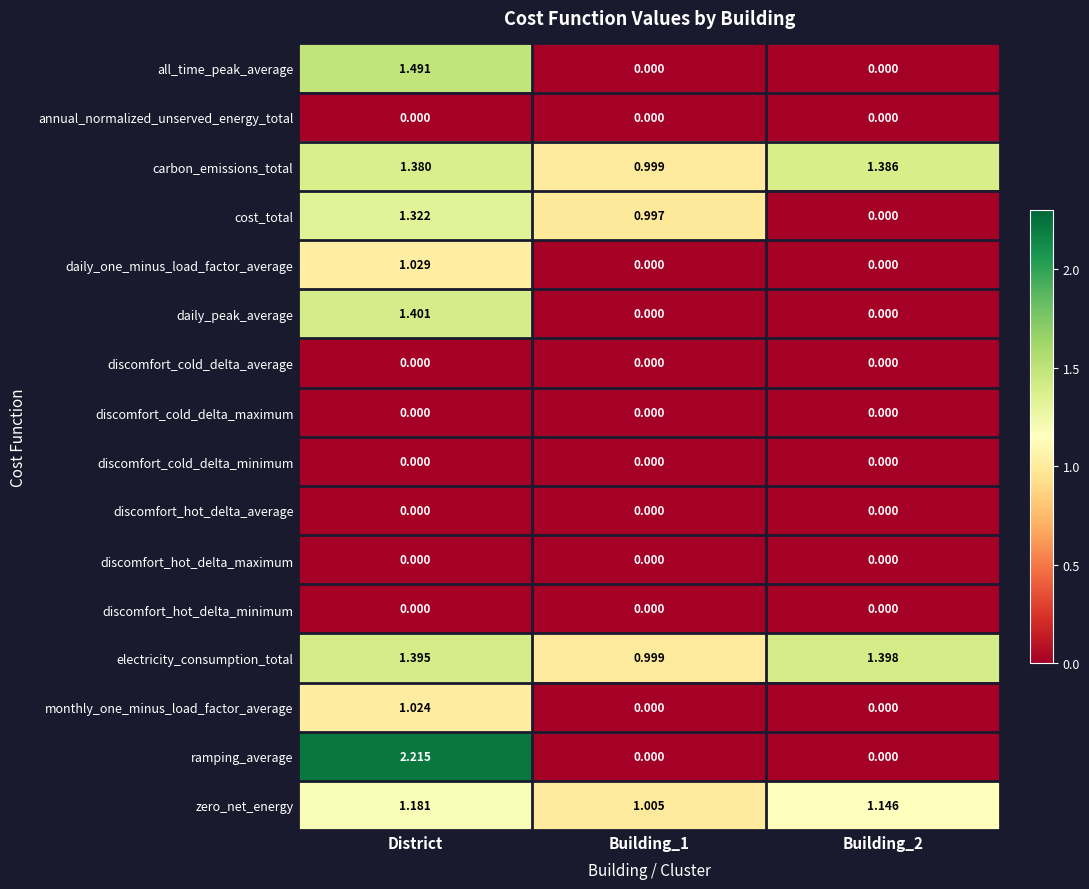

What is the total value across all series at Building_2?

3.9